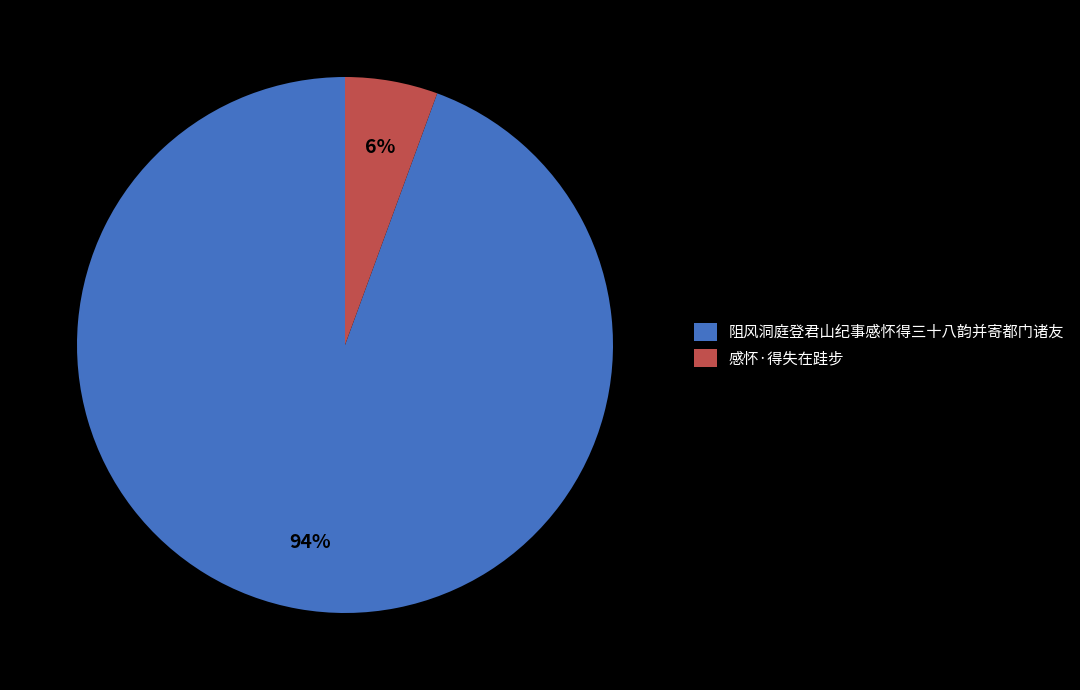

What is the smallest slice in the pie chart?

感怀·得失在跬步